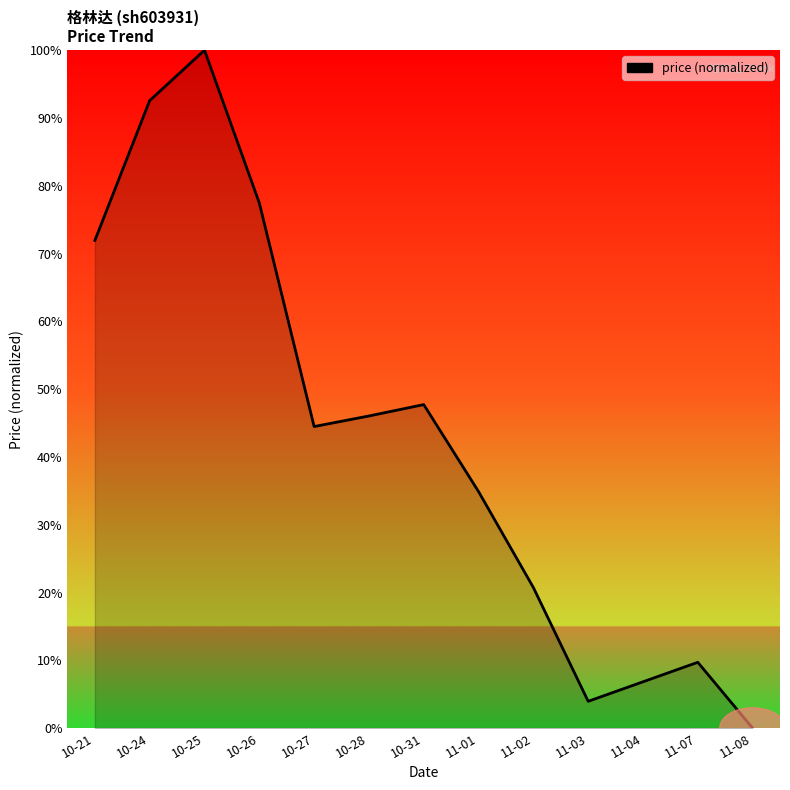

Reading left to right, transcribe all the data shown in this chart.

10-21=71.9	10-24=92.6	10-25=100.0	10-26=77.5	10-27=44.5	10-28=46.0	10-31=47.7	11-01=34.9	11-02=20.7	11-03=4.0	11-04=6.8	11-07=9.7	11-08=0.0